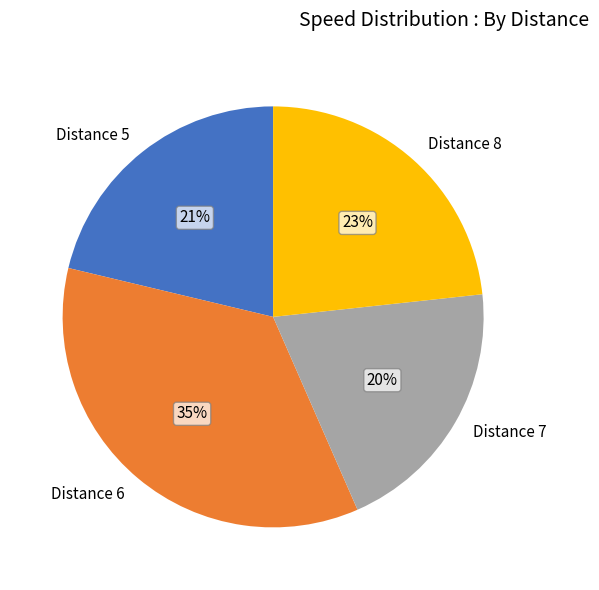

To the nearest percent, what is the average slice percentage?

25%